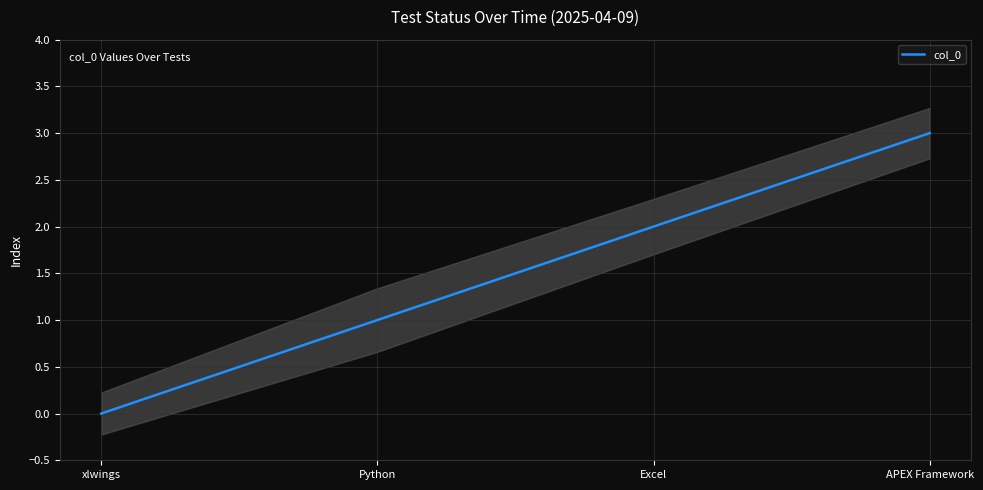

True or false: the data has more than 2 interior local peaks.

False